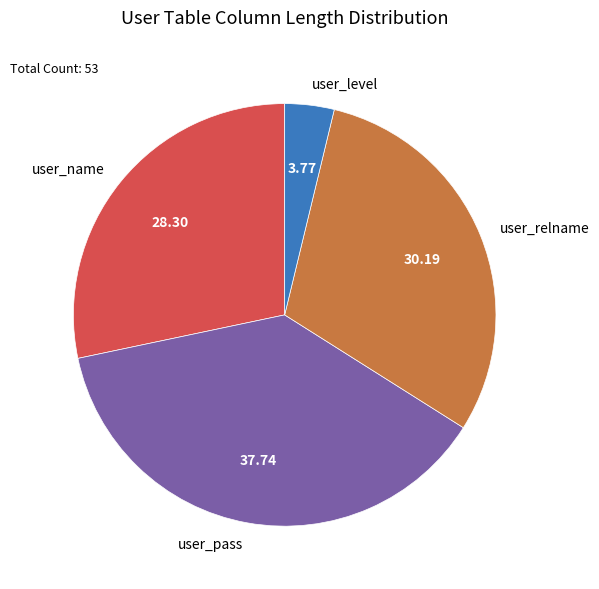

Approximately how many times larger is the value at user_pass compared to user_level?

10.0